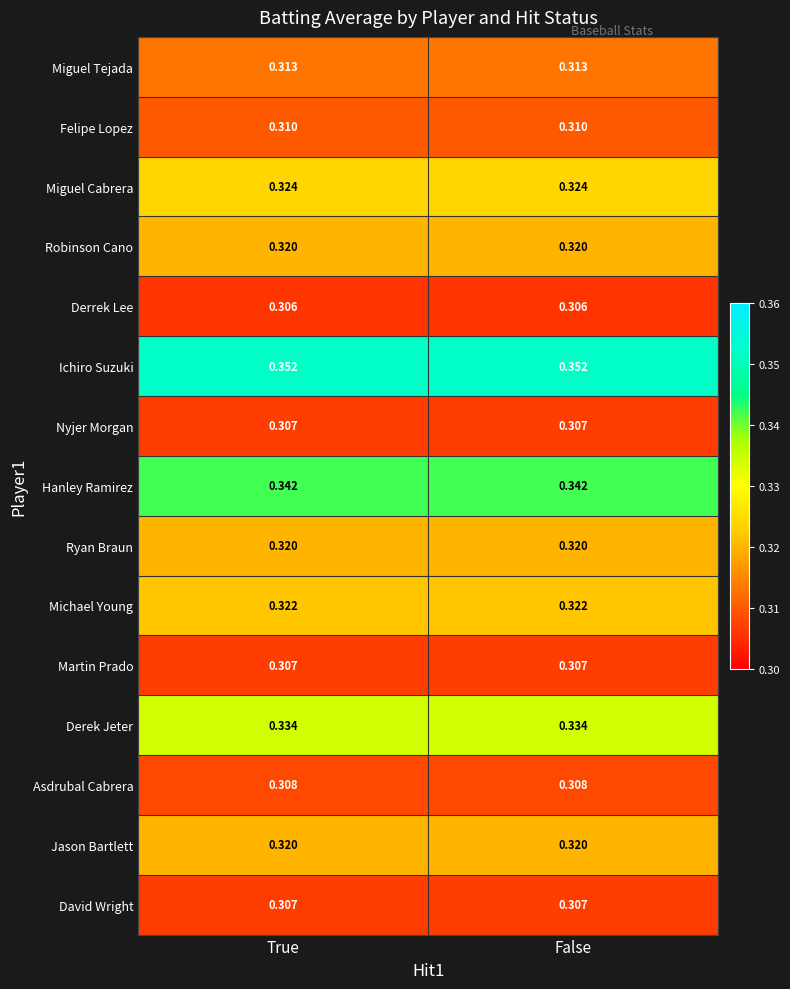

Which series has the largest total across all categories?

Ichiro Suzuki